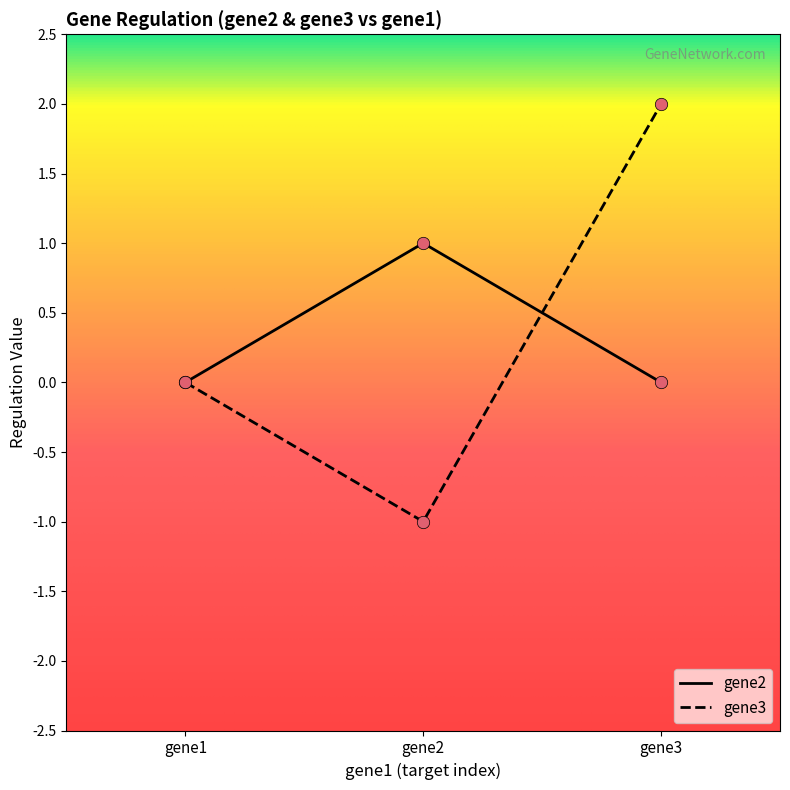

At which category is the sum across all series the highest?

gene3